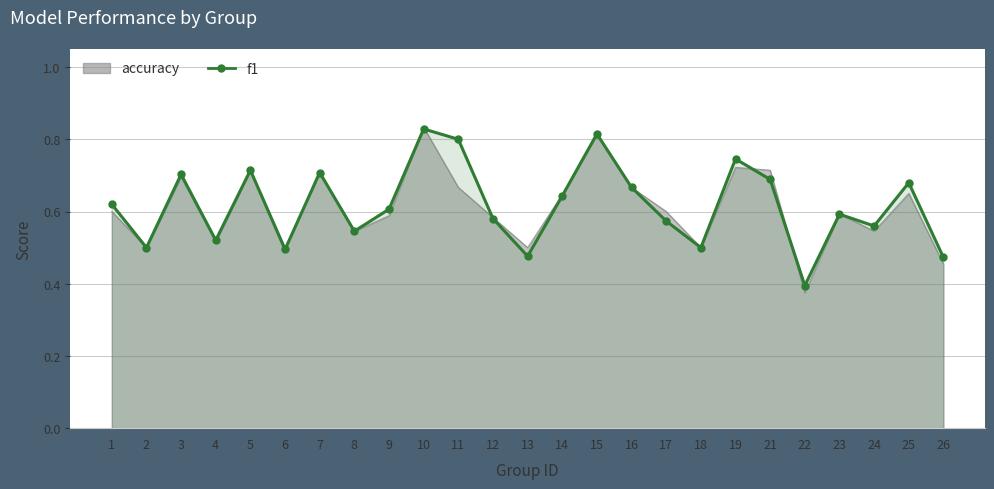

Is it true that the value at 15 is 0.8?

True